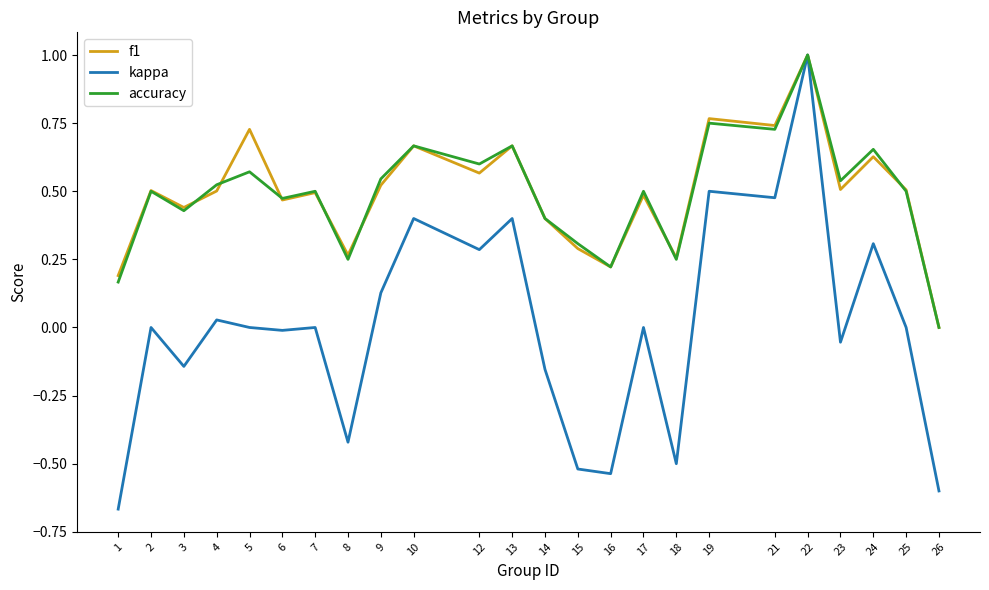

At which category does the chart reach its peak across all series?

22